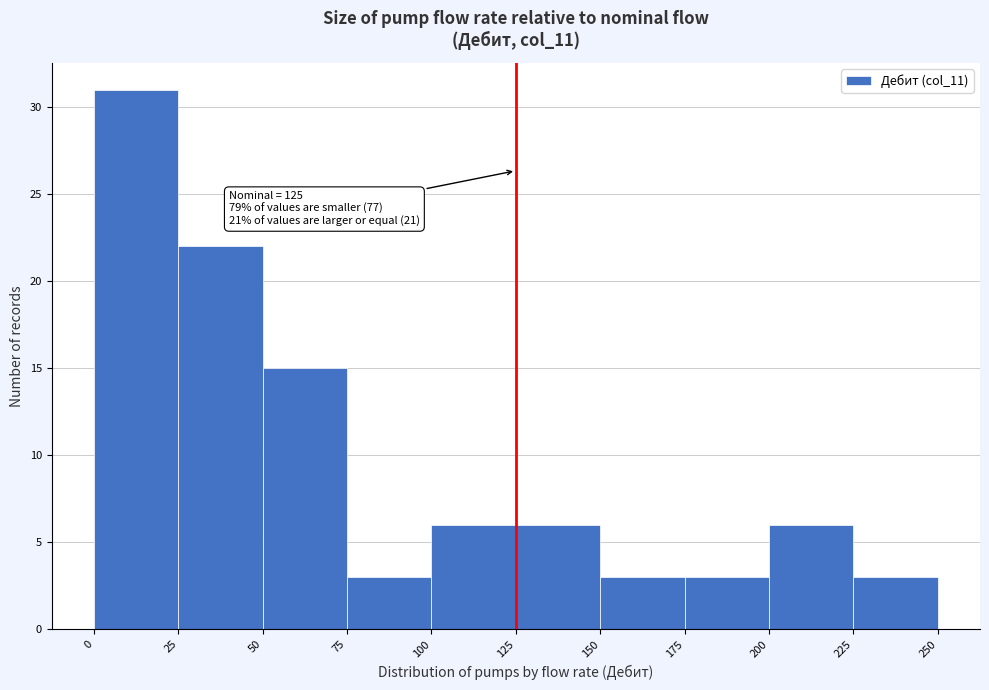

Over which range of the x-axis is the bar tallest?

0 to 25